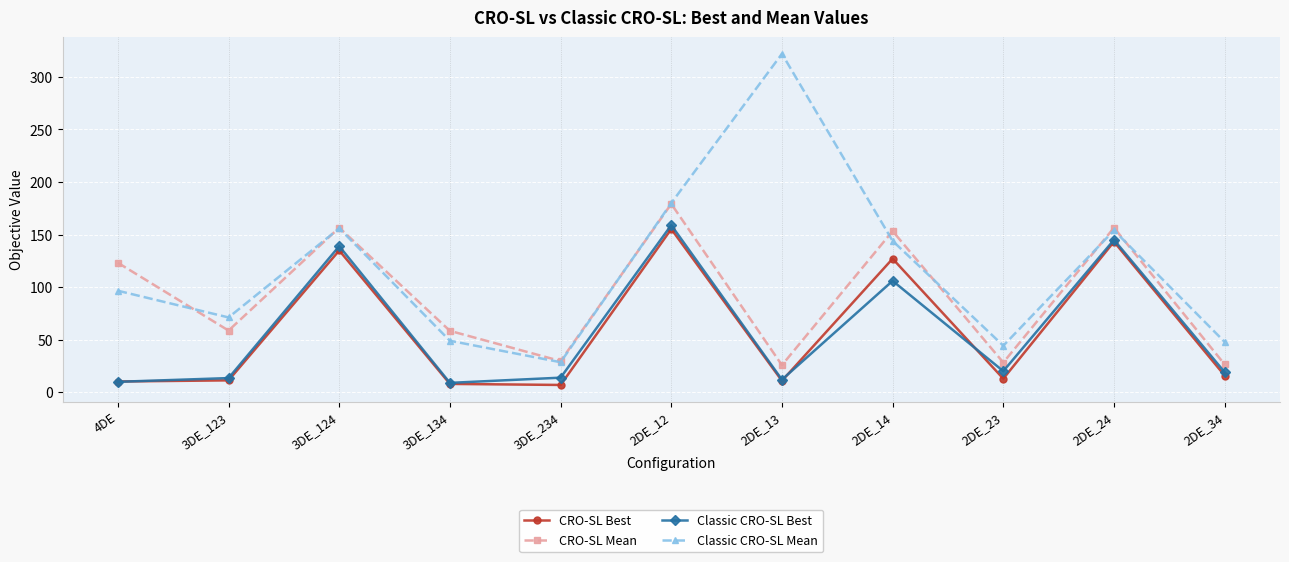

True or false: Classic CRO-SL Mean and CRO-SL Best intersect in this chart.

False